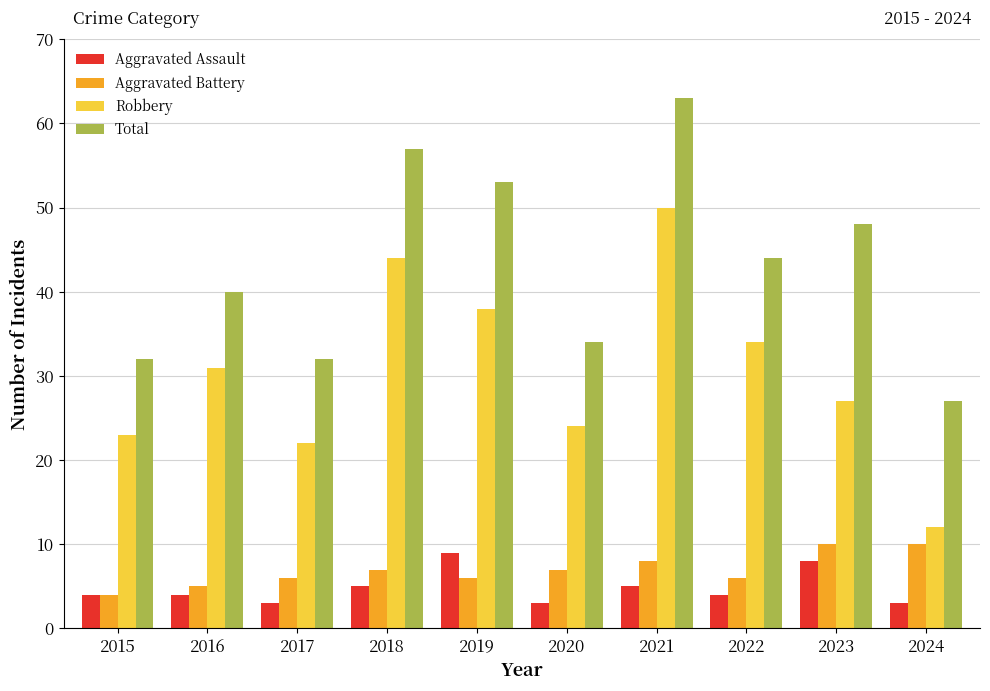

Is the value of Robbery at 2018 greater than the value of Aggravated Battery at 2017?

Yes